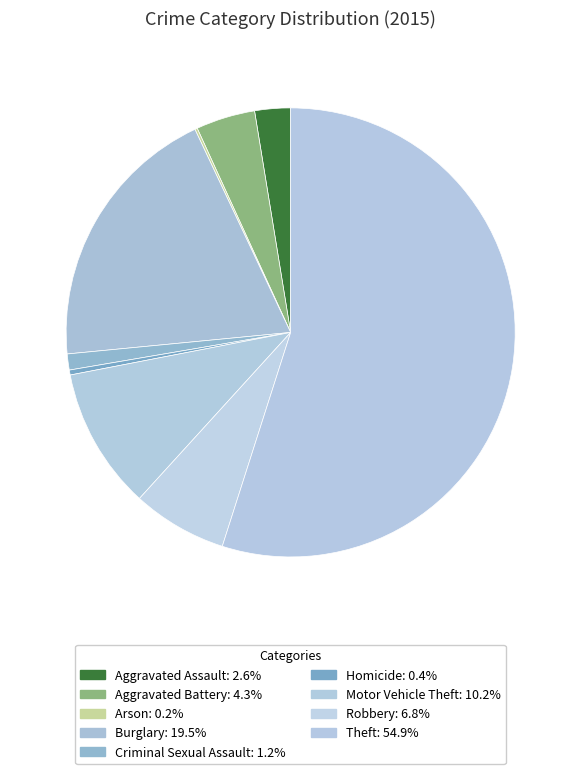

Does Homicide represent more than half of the total?

No